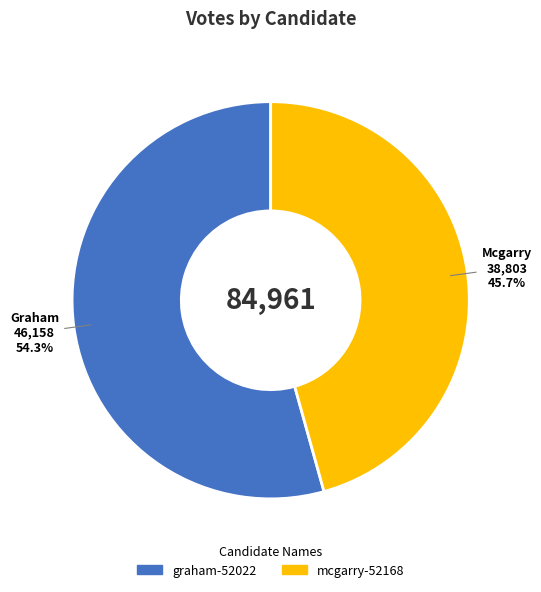

Is it true that mcgarry-52168 is 58% of the pie?

False